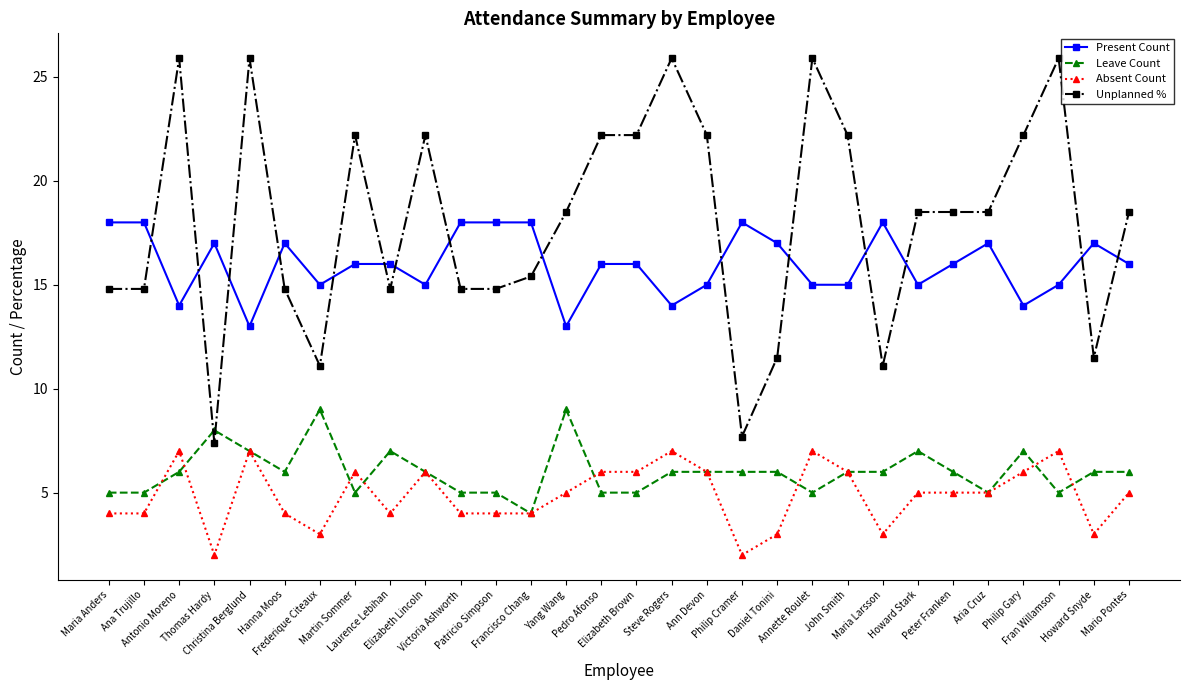

What are all the series names shown in the legend?

Present Count, Leave Count, Absent Count, Unplanned %